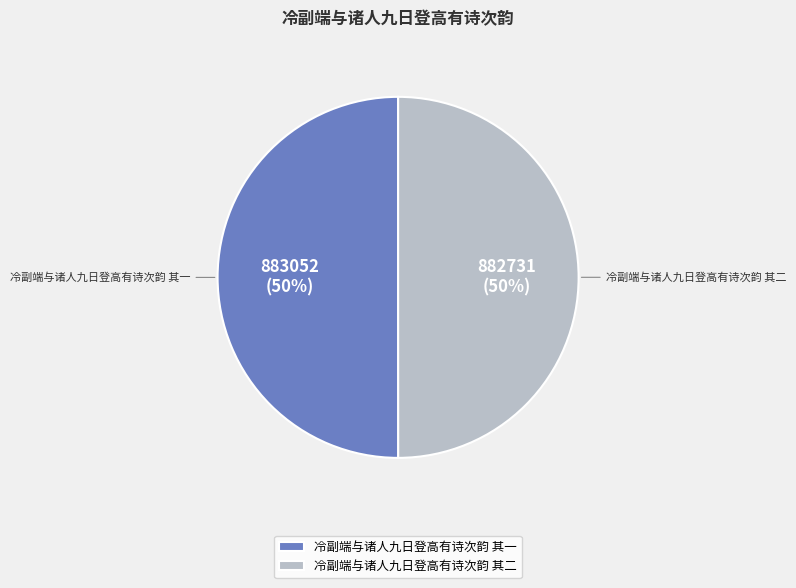

To the nearest percent, what is the average slice percentage?

50%